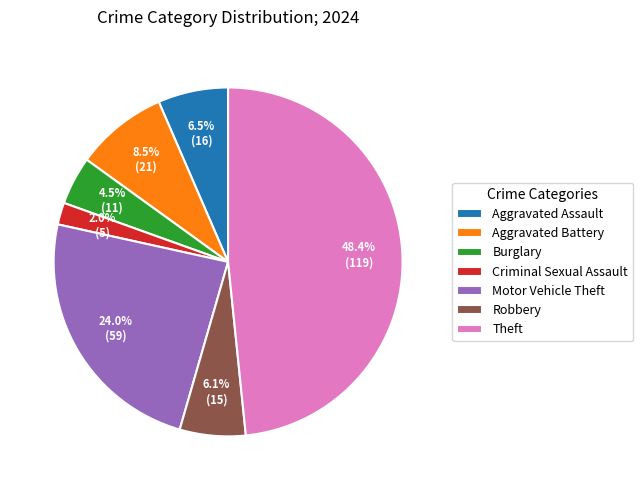

Count the number of slices in the pie.

7